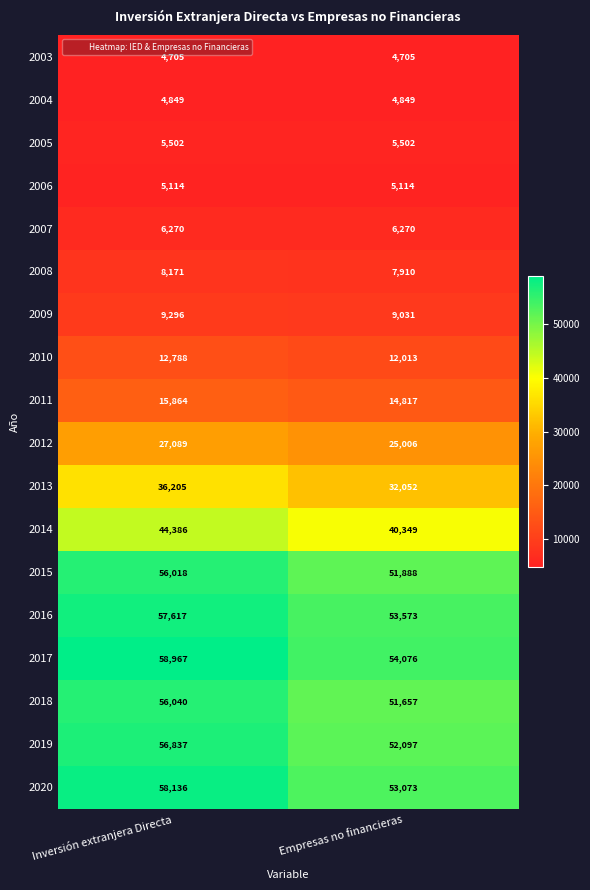

Rank the categories by 2012 value from highest to lowest.

Inversión extranjera Directa, Empresas no financieras